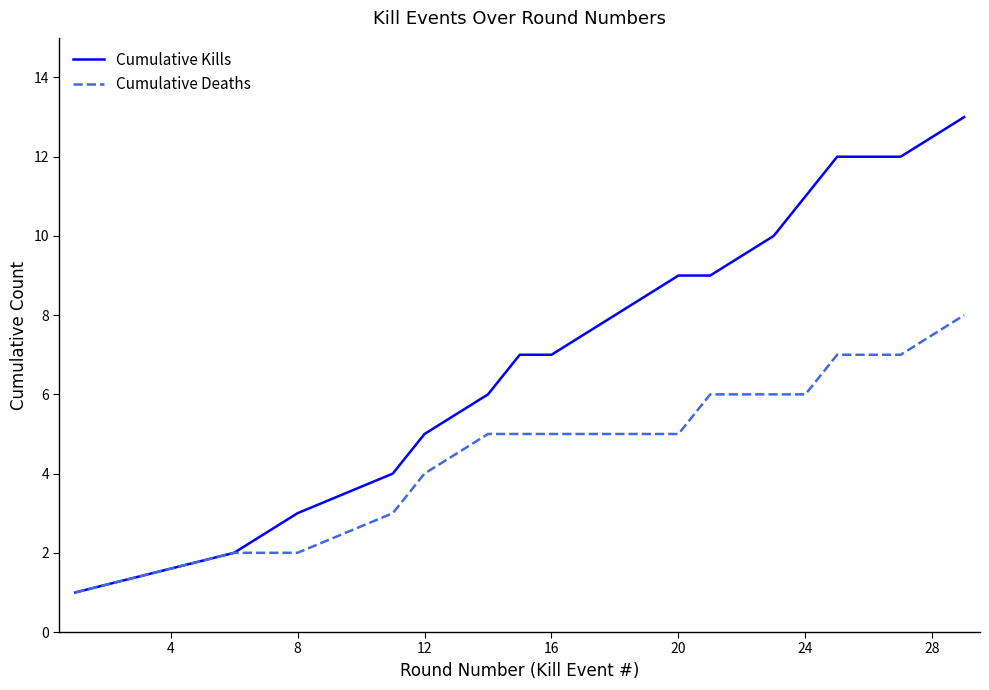

Which series has the largest total across all categories?

Cumulative Kills